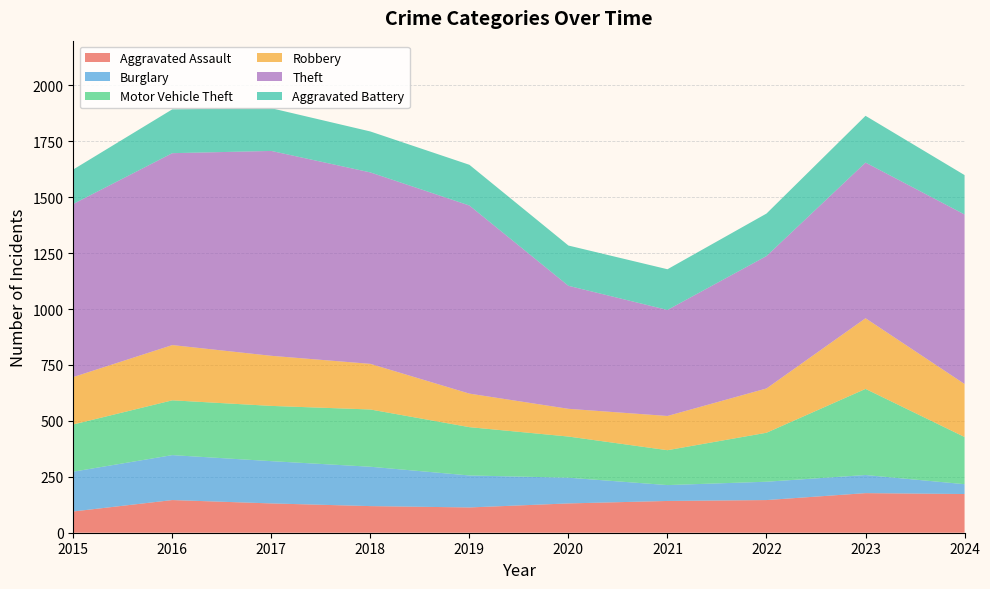

Reading right to left, what are all the values shown in this chart?

Aggravated Assault: 2024=173	2023=177	2022=146	2021=142	2020=131	2019=113	2018=119	2017=131	2016=146	2015=95
Burglary: 2024=44	2023=81	2022=82	2021=71	2020=115	2019=143	2018=176	2017=189	2016=201	2015=178
Motor Vehicle Theft: 2024=211	2023=385	2022=219	2021=156	2020=184	2019=216	2018=256	2017=247	2016=245	2015=211
Robbery: 2024=237	2023=316	2022=198	2021=153	2020=124	2019=150	2018=204	2017=224	2016=247	2015=212
Theft: 2024=758	2023=696	2022=592	2021=474	2020=550	2019=841	2018=856	2017=916	2016=858	2015=774
Aggravated Battery: 2024=176	2023=209	2022=190	2021=182	2020=180	2019=182	2018=183	2017=191	2016=196	2015=154